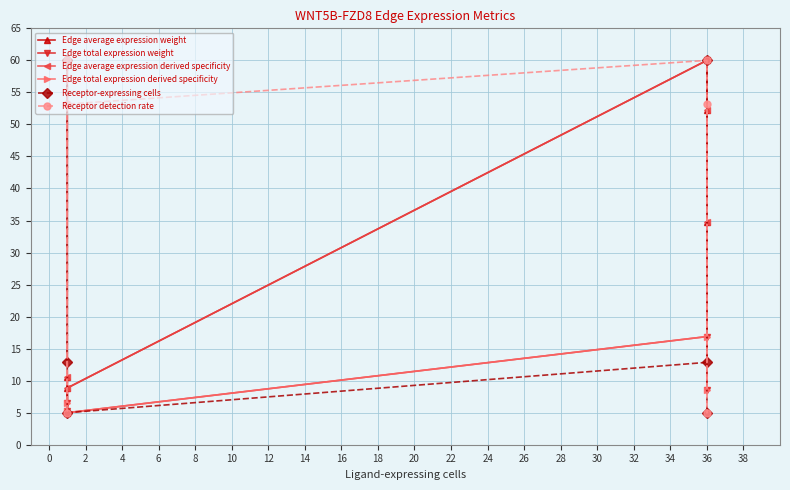

What is the spread (max minus min) of values at 2?

55.0